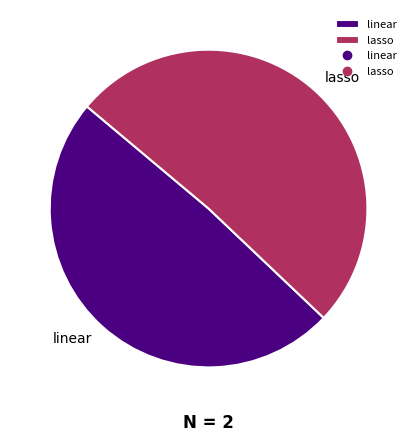

What is the ratio of the value at linear to the value at lasso?

1.0